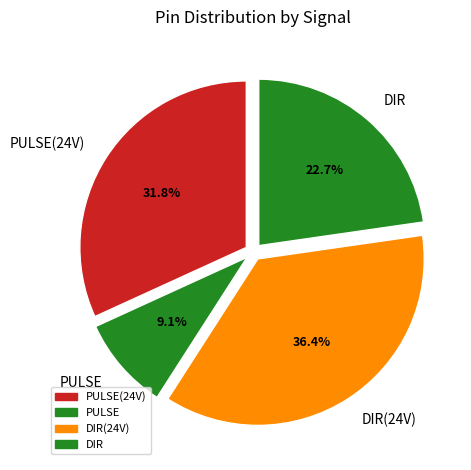

What percentage is the PULSE slice, to the nearest percent?

9%